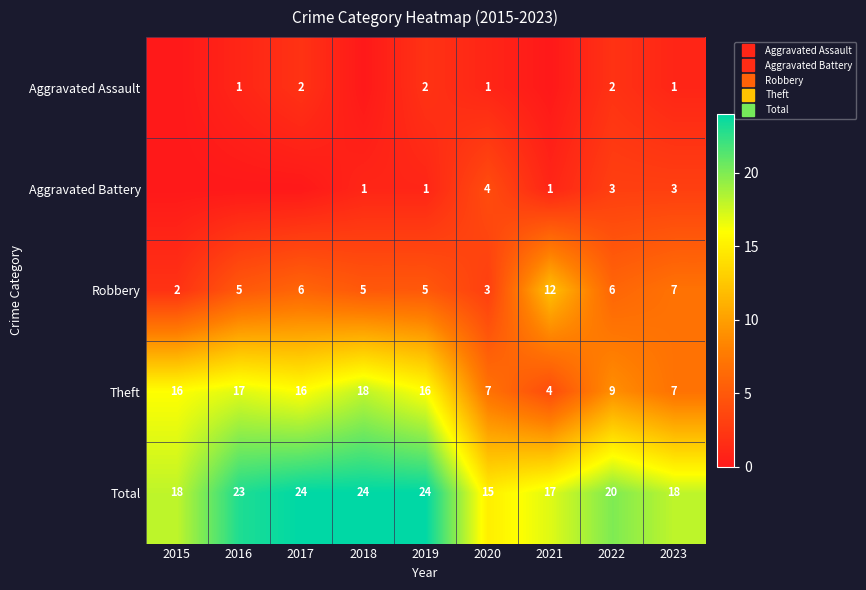

True or false: Robbery has a value of 6 at 2017.

True